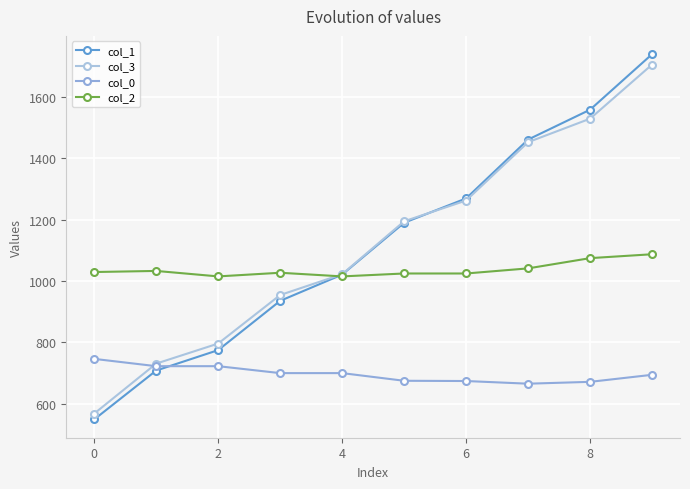

At how many categories does at least one series exceed 810?

10